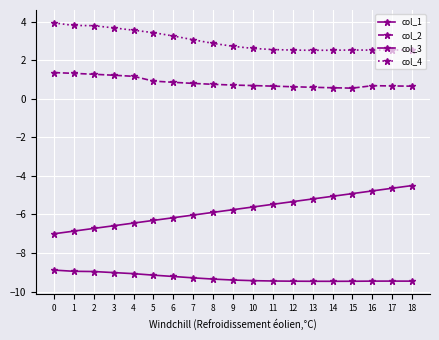

Reading left to right, list all the values displayed in this chart.

col_1: -7.0	-6.9	-6.7	-6.6	-6.4	-6.3	-6.2	-6.0	-5.9	-5.8	-5.6	-5.5	-5.3	-5.2	-5.1	-4.9	-4.8	-4.6	-4.5
col_2: 1.4	1.3	1.3	1.2	1.2	0.9	0.9	0.8	0.7	0.7	0.7	0.7	0.6	0.6	0.6	0.6	0.7	0.7	0.7
col_3: -8.9	-8.9	-9.0	-9.0	-9.1	-9.1	-9.2	-9.3	-9.3	-9.4	-9.4	-9.4	-9.5	-9.5	-9.5	-9.5	-9.5	-9.5	-9.5
col_4: 3.9	3.8	3.8	3.7	3.6	3.4	3.3	3.1	2.9	2.7	2.6	2.6	2.5	2.5	2.5	2.5	2.5	2.5	2.5